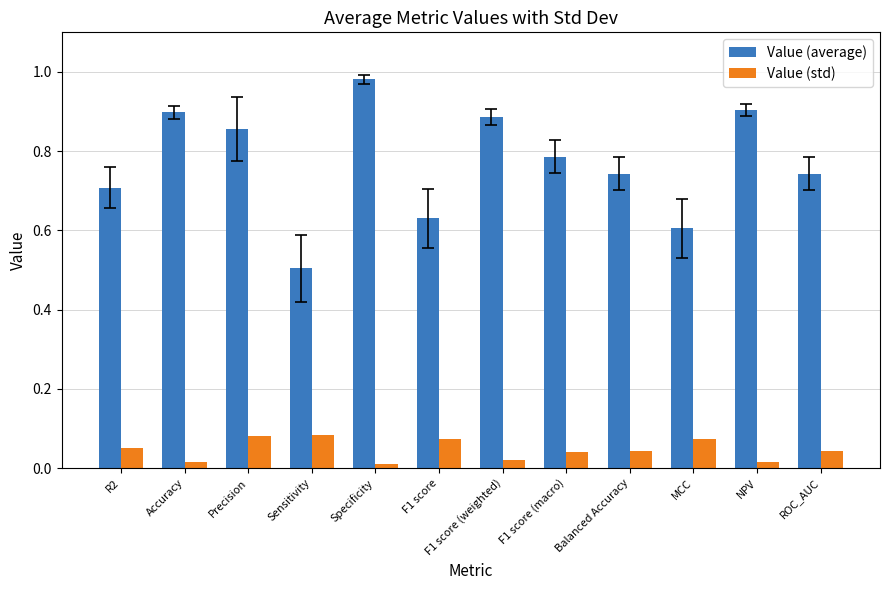

What is the label of the 8th bar from the left?

F1 score (macro)